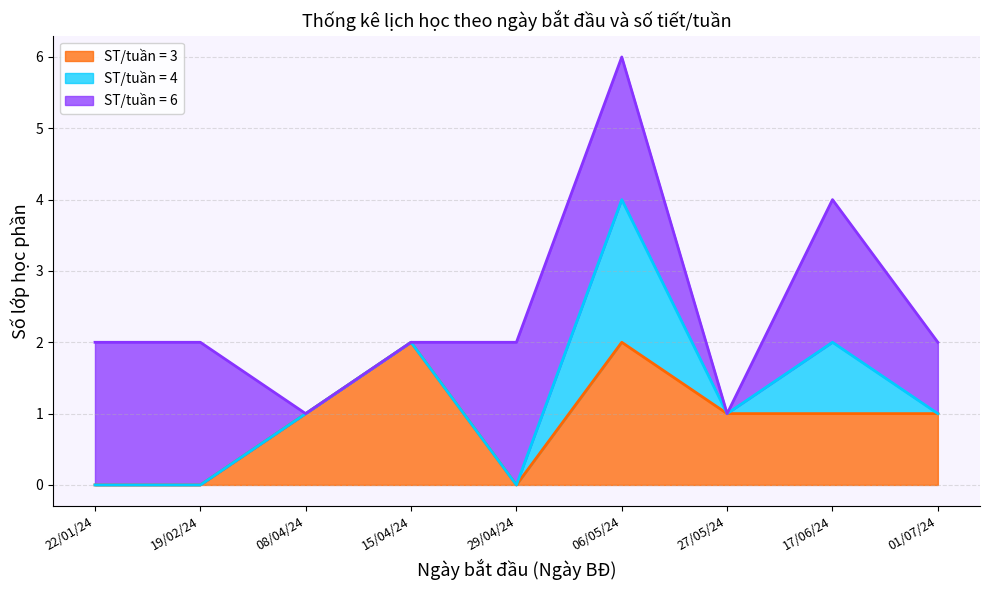

True or false: ST/tuan_3 and ST/tuan_6 cross at least once.

False